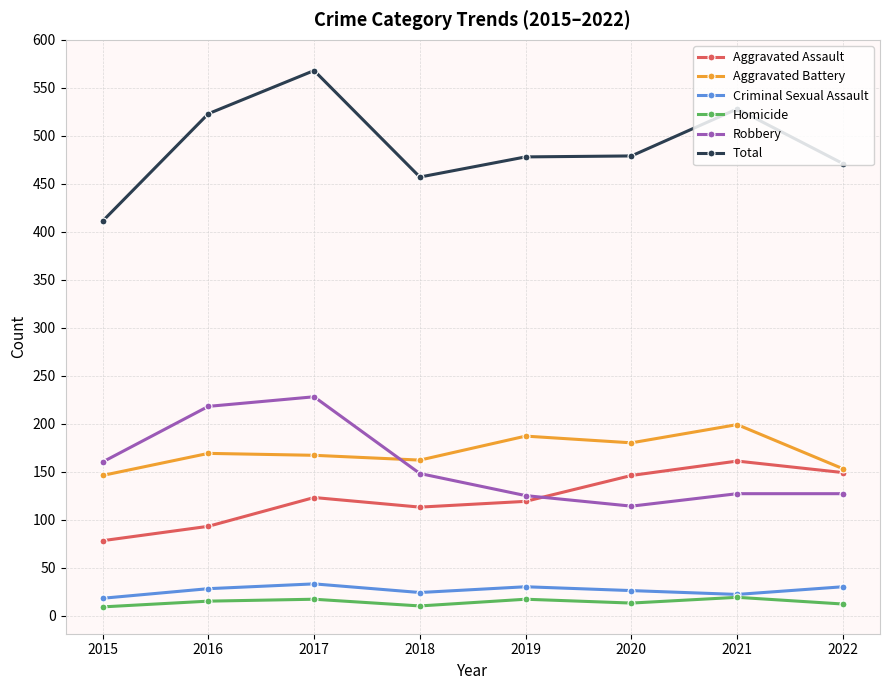

What are all the series names shown in the legend?

Aggravated Assault, Aggravated Battery, Criminal Sexual Assault, Homicide, Robbery, Total